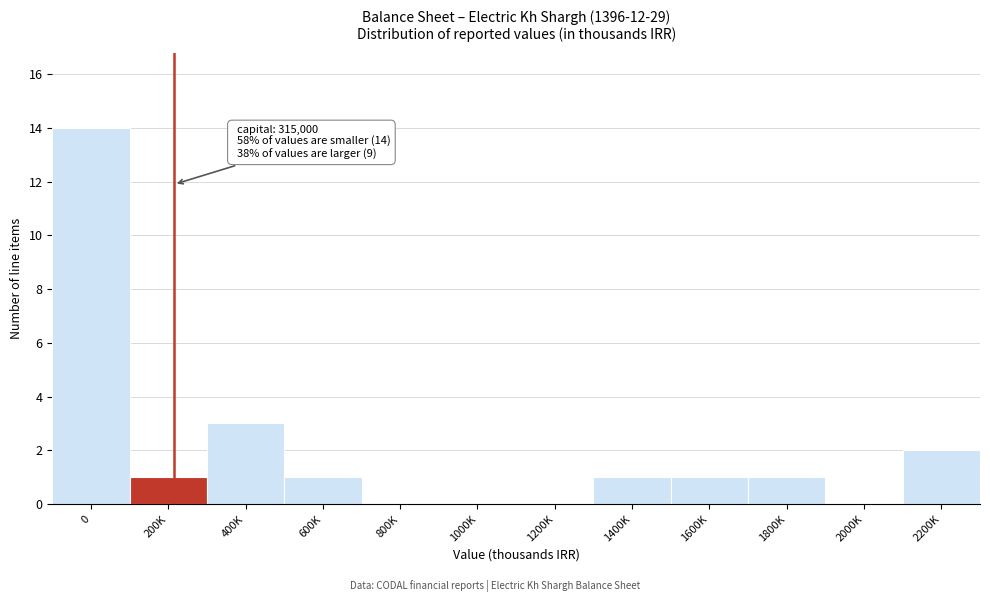

Reading left to right, transcribe all the data shown in this chart.

0=14	200K=1	400K=3	600K=1	800K=0	1000K=0	1200K=0	1400K=1	1600K=1	1800K=1	2000K=0	2200K=2